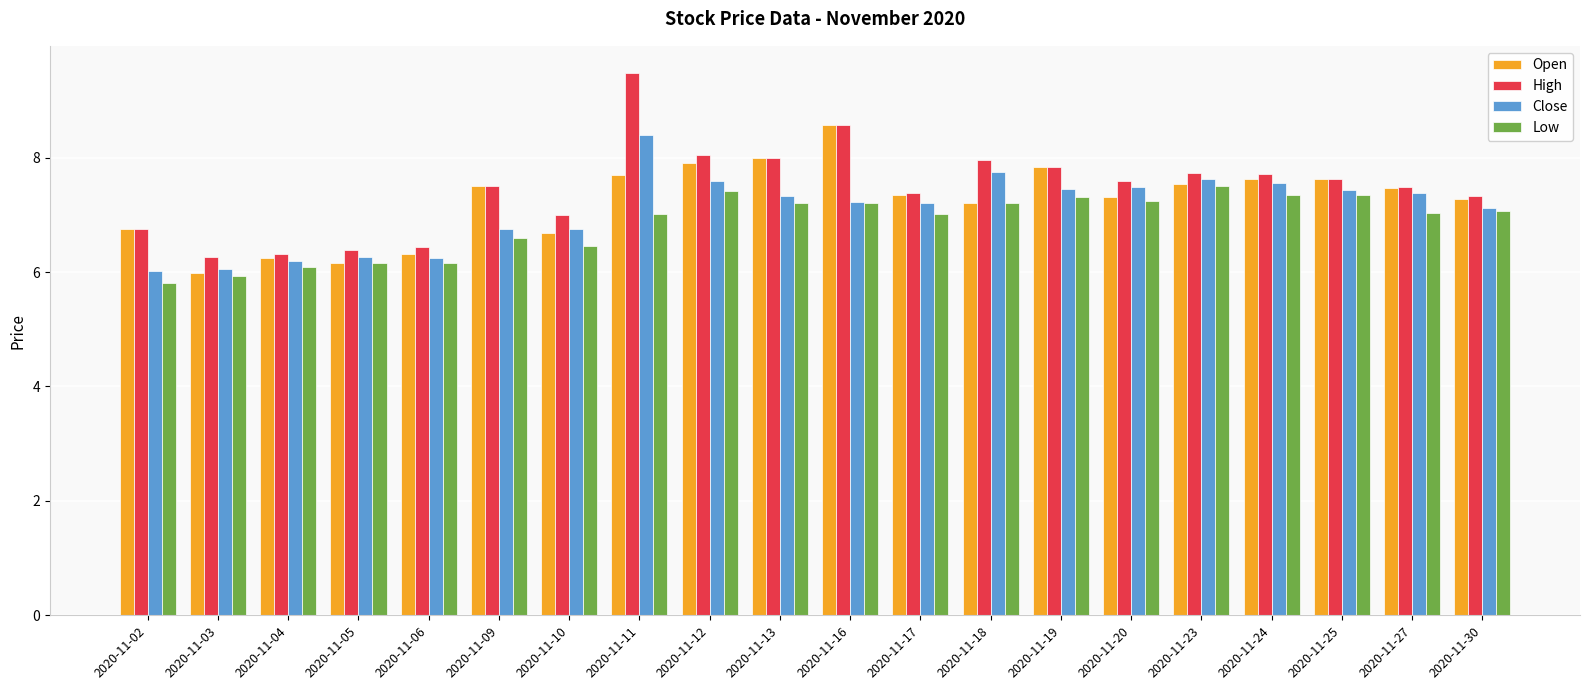

What is the value of the Open bar at the 9th from the left?

7.9